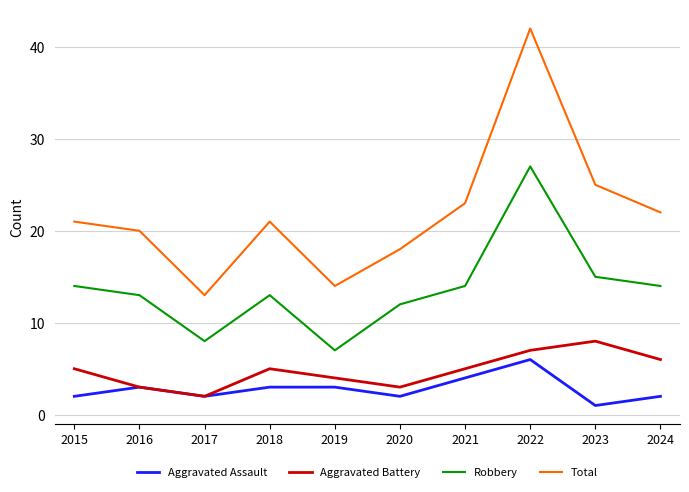

Reading left to right, what are all the values shown in this chart?

Aggravated Assault: 2015=2	2016=3	2017=2	2018=3	2019=3	2020=2	2021=4	2022=6	2023=1	2024=2
Aggravated Battery: 2015=5	2016=3	2017=2	2018=5	2019=4	2020=3	2021=5	2022=7	2023=8	2024=6
Robbery: 2015=14	2016=13	2017=8	2018=13	2019=7	2020=12	2021=14	2022=27	2023=15	2024=14
Total: 2015=21	2016=20	2017=13	2018=21	2019=14	2020=18	2021=23	2022=42	2023=25	2024=22